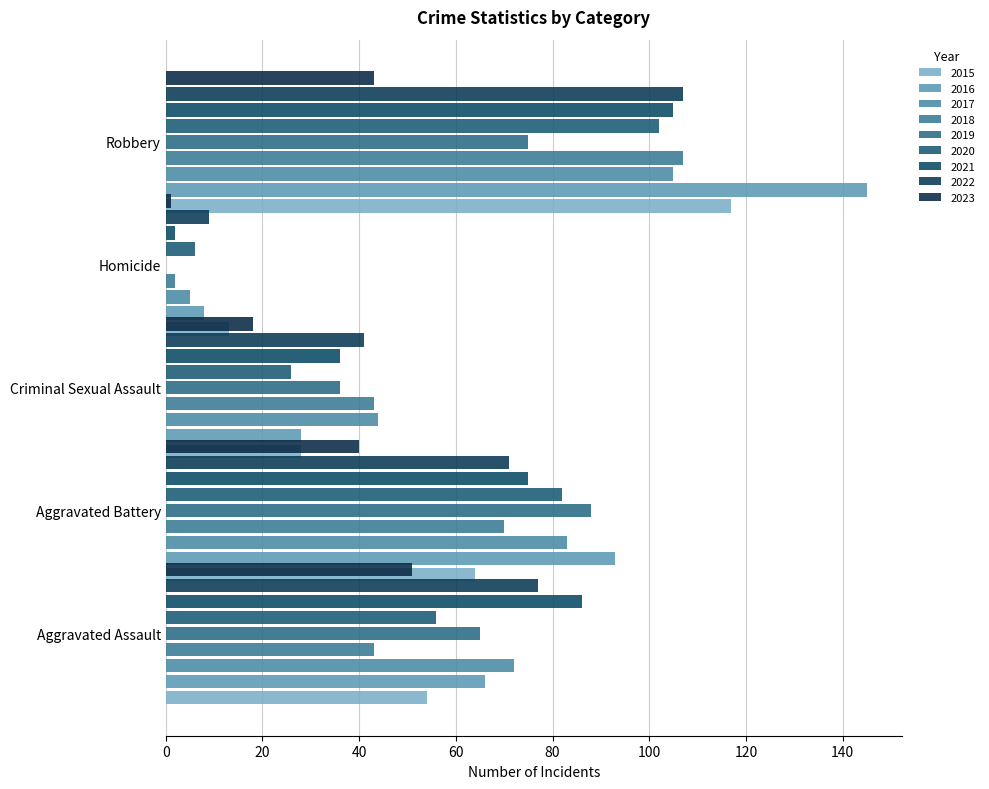

What is the sum of all Criminal Sexual Assault values?

300